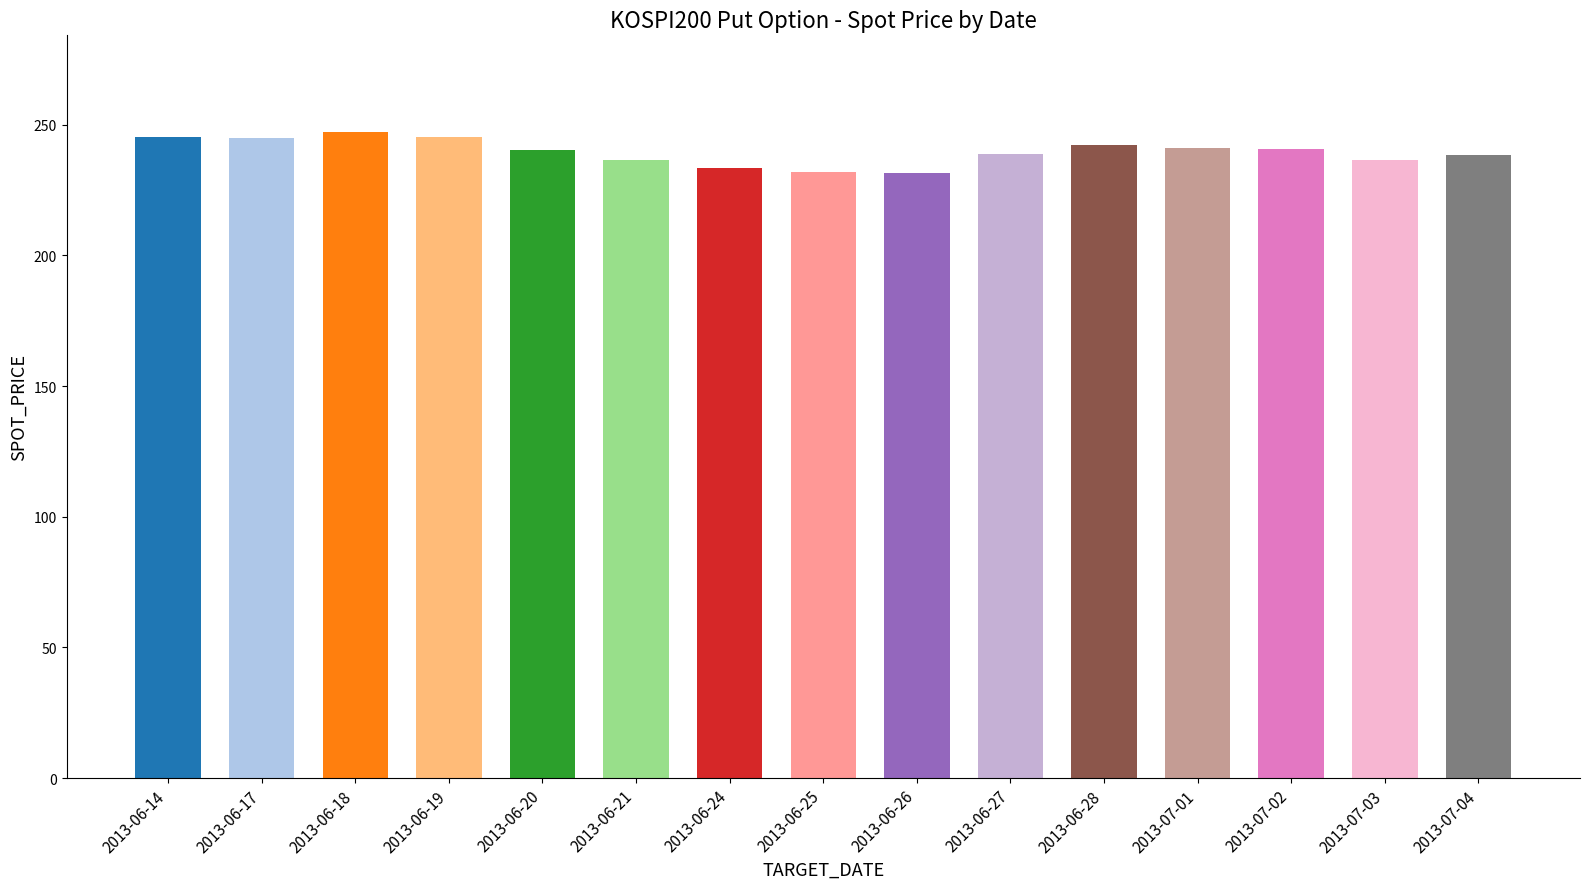

Is it true that the value at 2013-07-01 is 241.1?

True